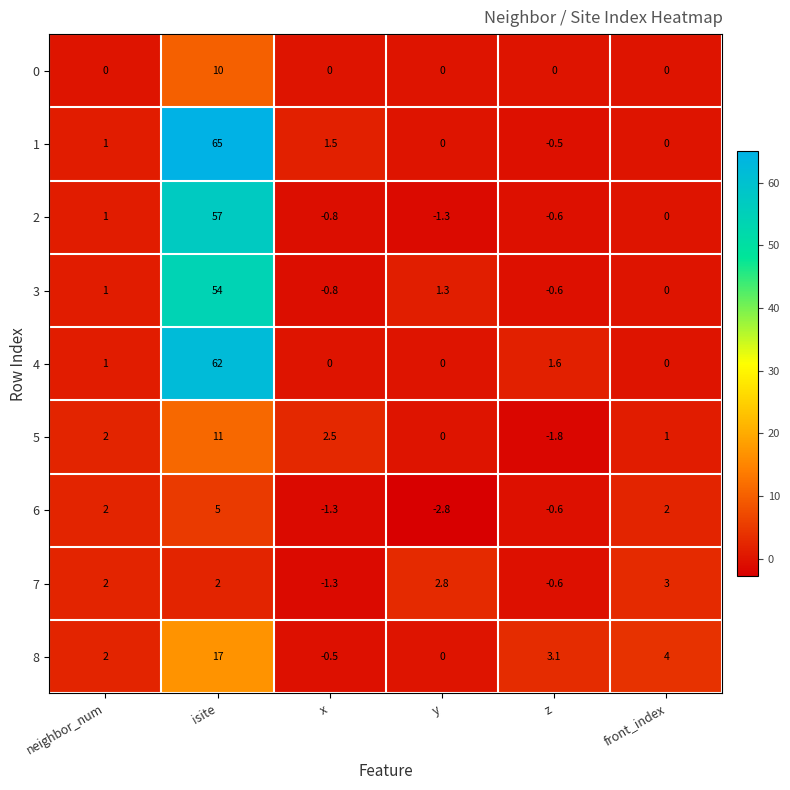

What is the average value of the 2 series?

9.2